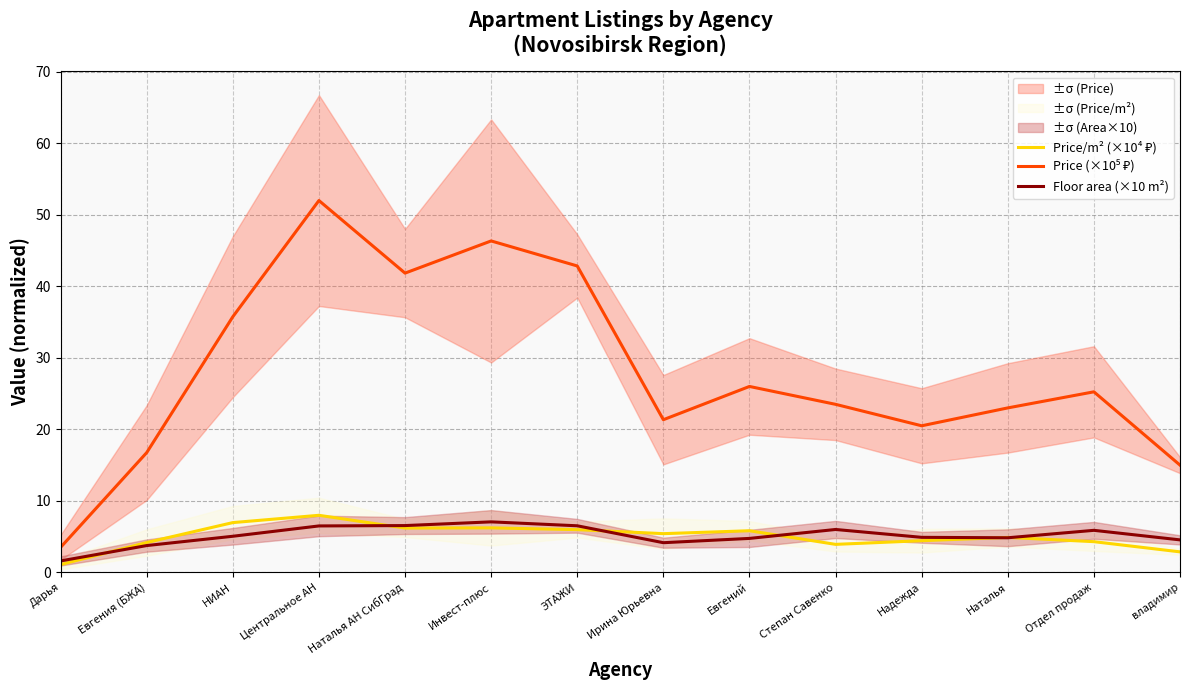

What are all the series names shown in the legend?

Price/m² (×10⁴ ₽), Price (×10⁵ ₽), Floor area (×10 m²)